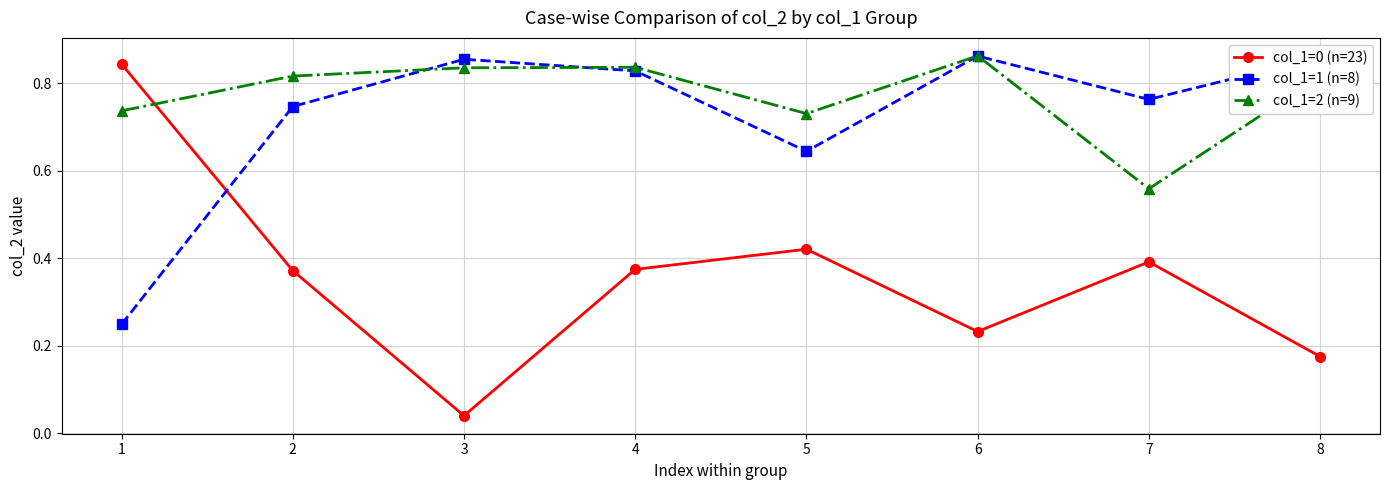

Between which two adjacent categories do col_1=0 (n=23) and col_1=1 (n=8) first intersect?

1 and 2